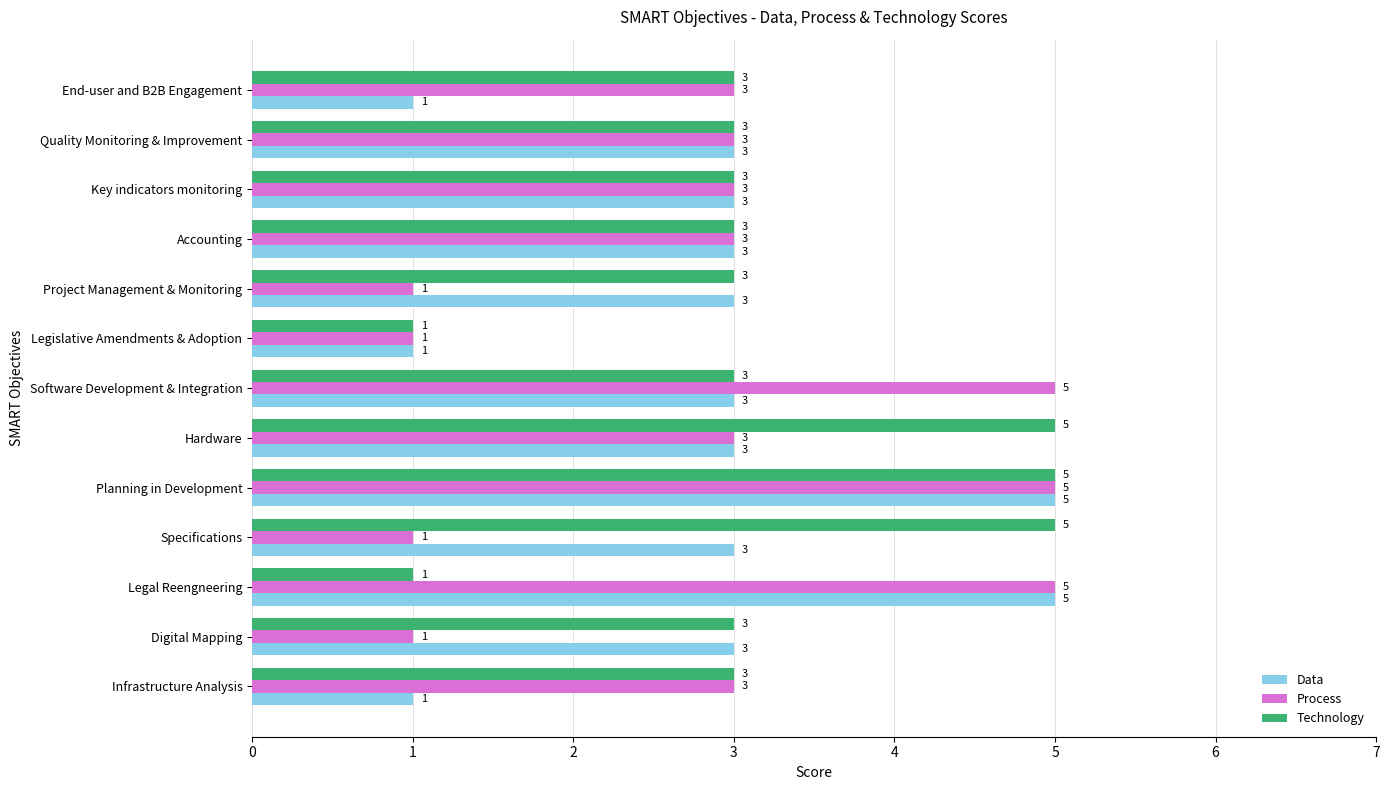

What is the total value across all series at Legislative Amendments & Adoption?

3